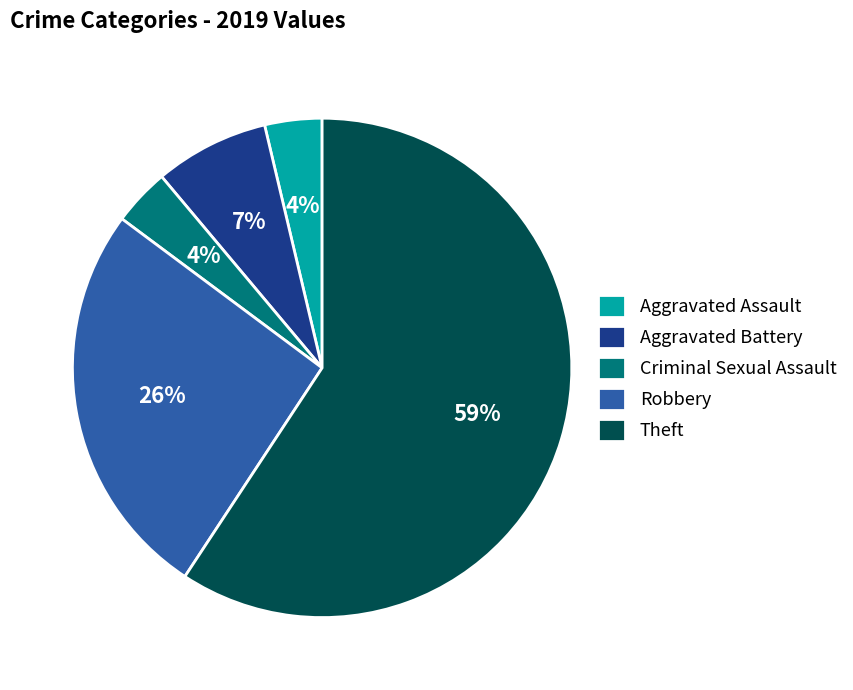

Is there a majority slice in this chart?

Yes